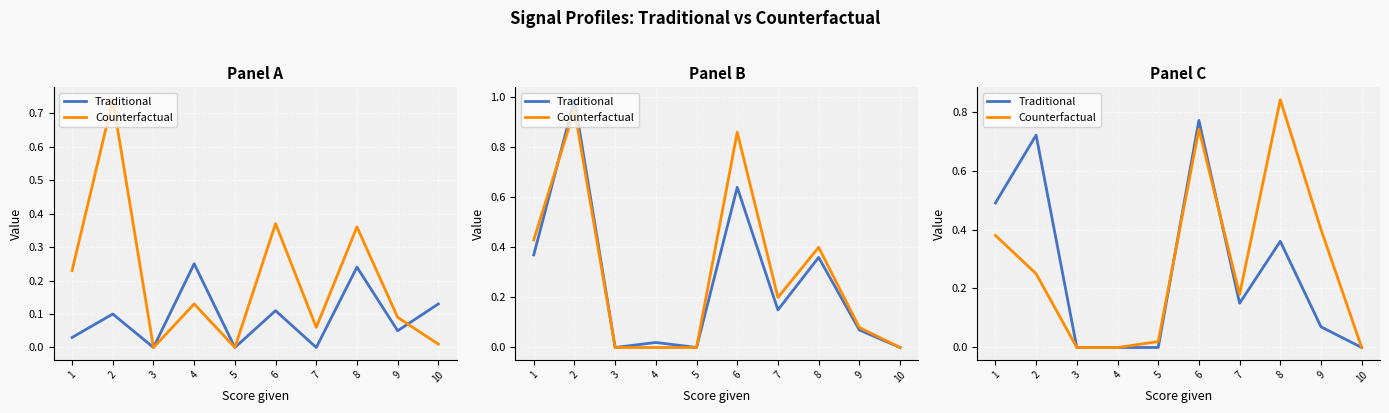

How many lines are shown in the chart?

2